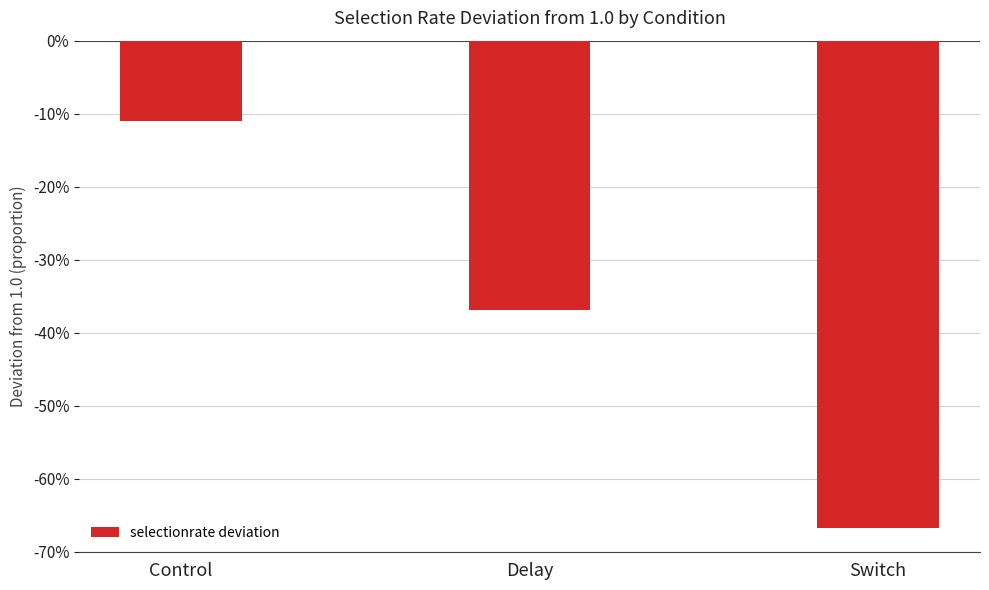

List the labels in order of value, smallest first.

Switch, Delay, Control